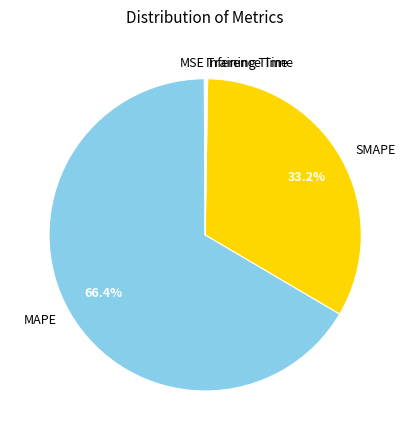

Which category has the biggest portion of the pie?

MAPE